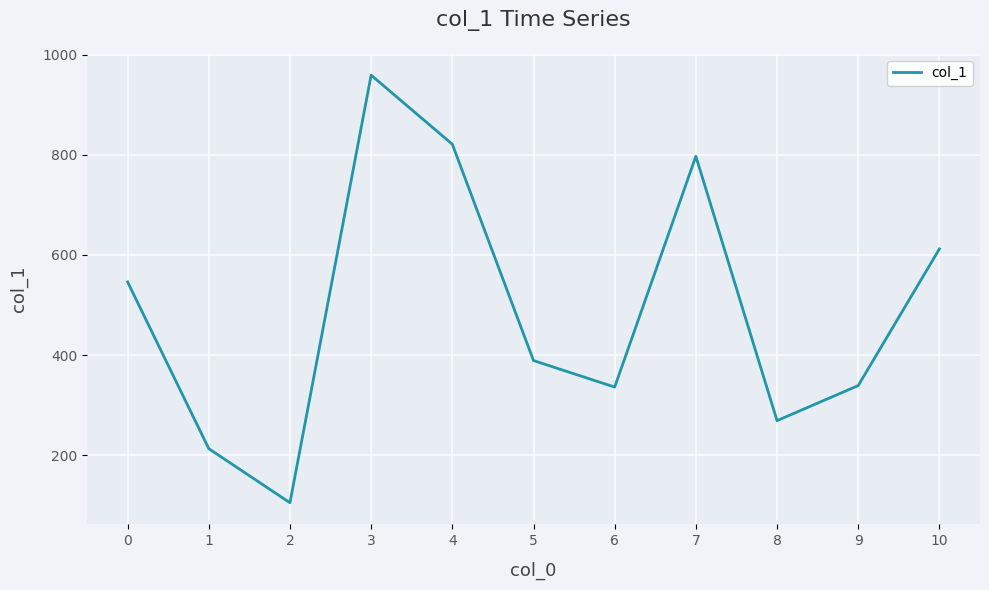

Where is the first local maximum?

3